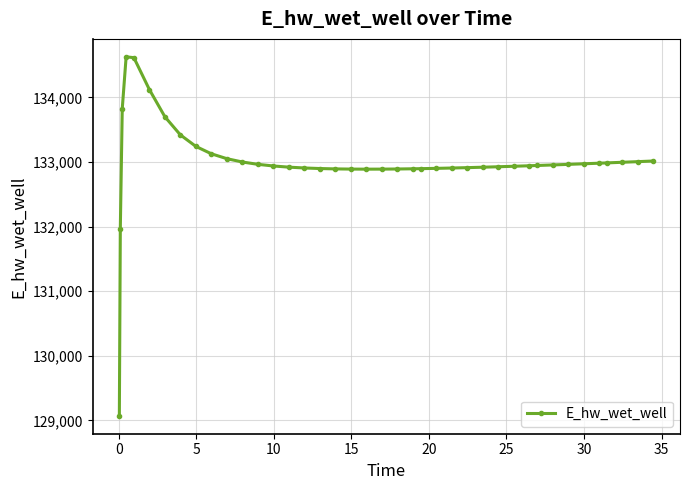

What is the average value?

132997.4